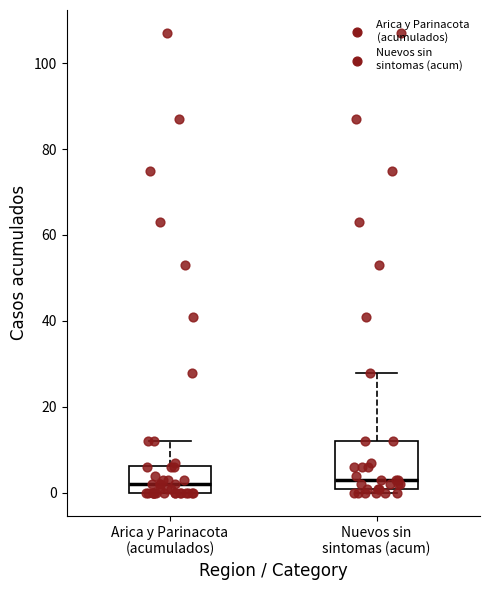

Reading left to right, transcribe this box plot: for each box, give where its median line is, the range the box spans, and where its two whiskers end, as read against the y-axis. The values are not printed on the chart, so give them approximately, as read against the axis.

Arica y Parinacota (acumulados): median 2, box 0 to 6, whiskers 0 to 12
Nuevos sin sintomas (acum): median 4, box 2 to 12, whiskers 0 to 28